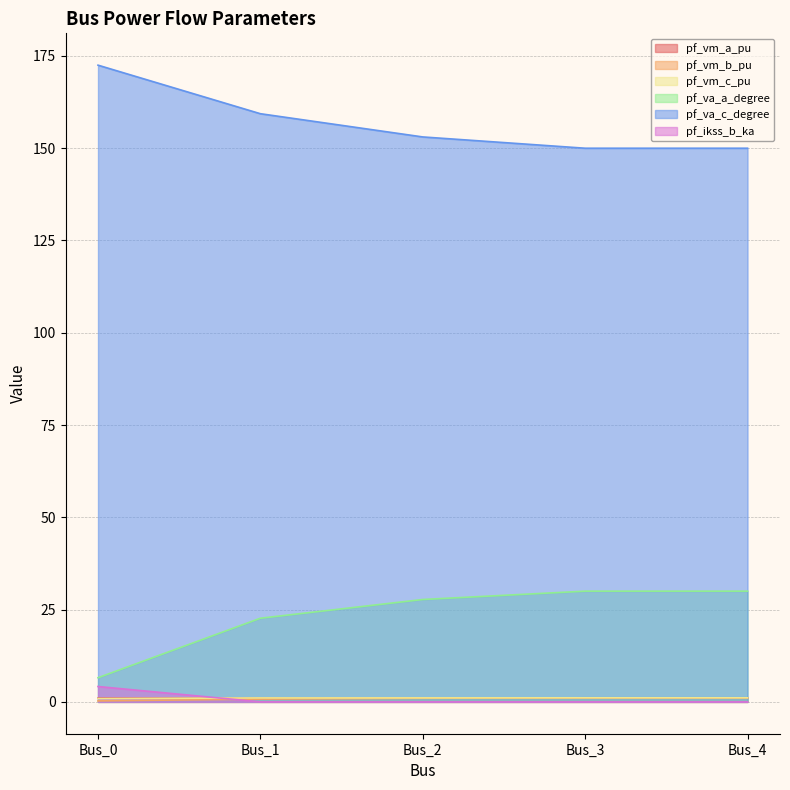

What is the average value of the pf_va_a_degree series?

23.4